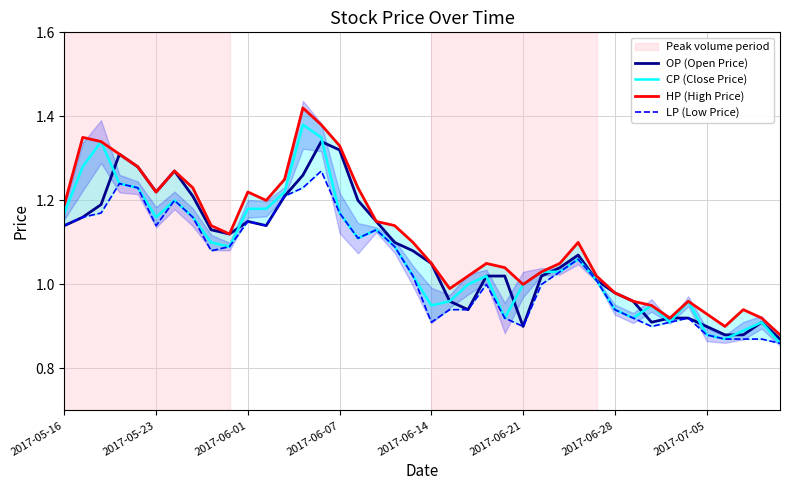

True or false: LP (Low Price) and HP (High Price) intersect in this chart.

False